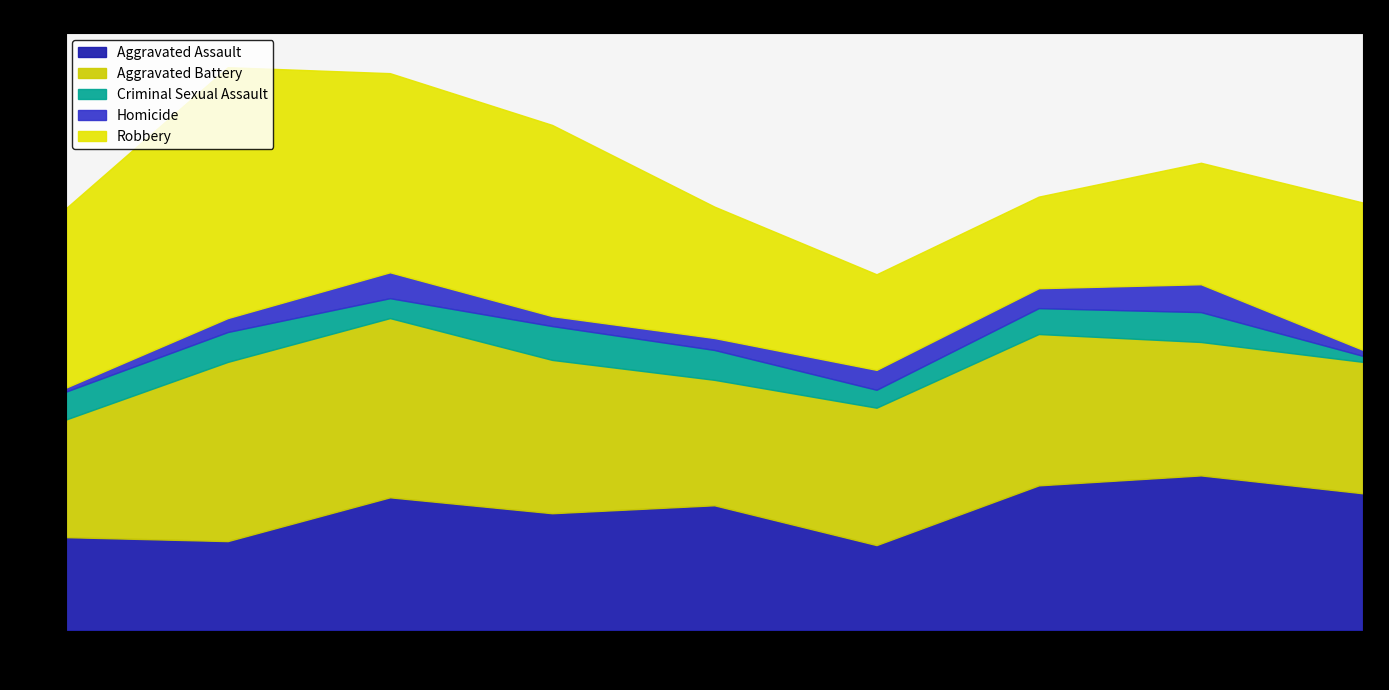

In Aggravated Assault, how many points are higher than both neighbors (excluding endpoints)?

3